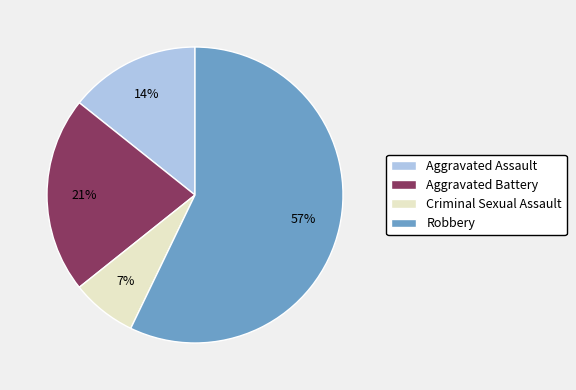

Between Aggravated Battery and Robbery, which is larger?

Robbery